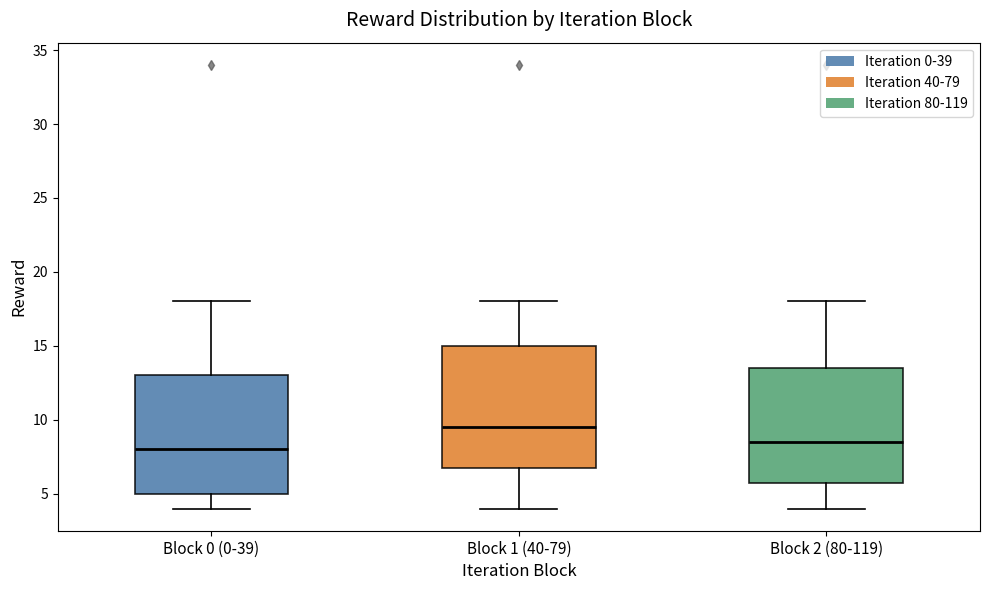

Which box's median line is the lowest?

Block 0 (0-39)